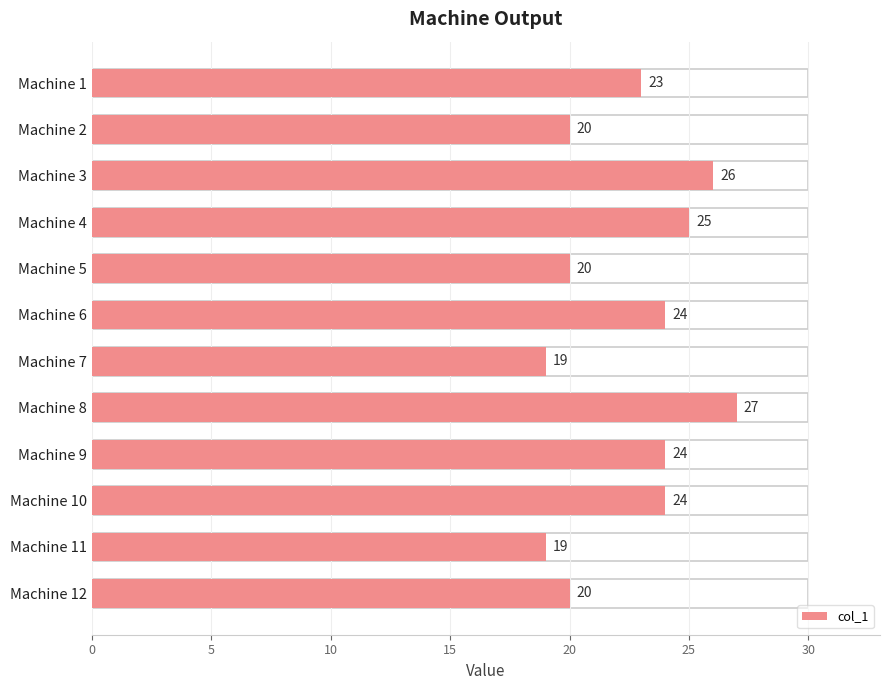

What is the difference between the maximum and minimum values?

8